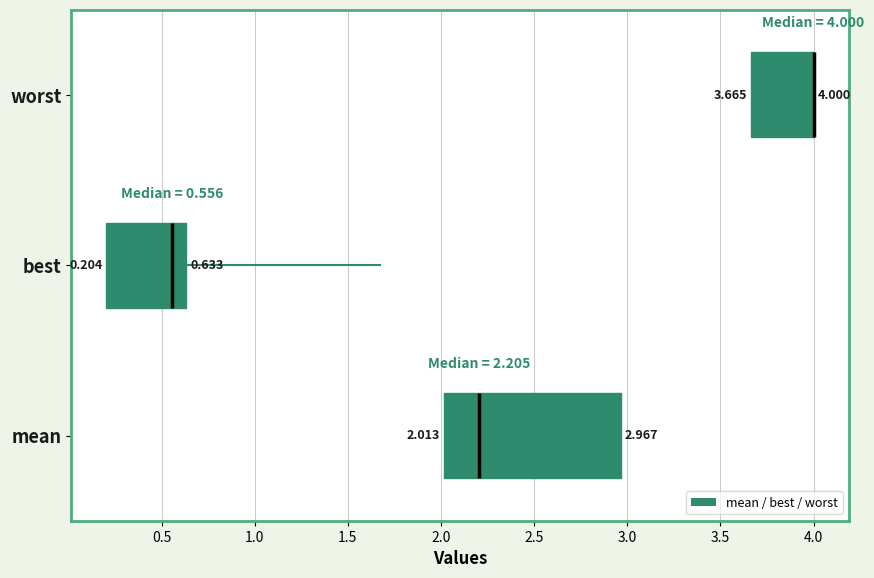

Which box is the widest, from its left edge to its right edge?

mean